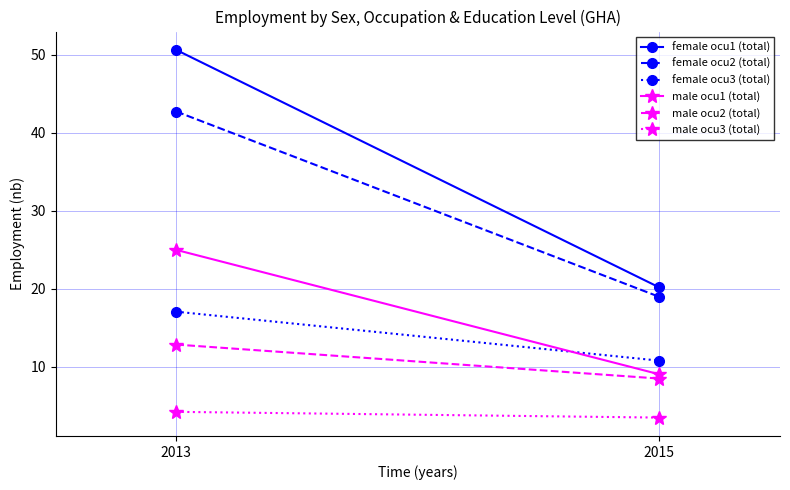

At which label does female ocu3 (total) reach its peak?

2013